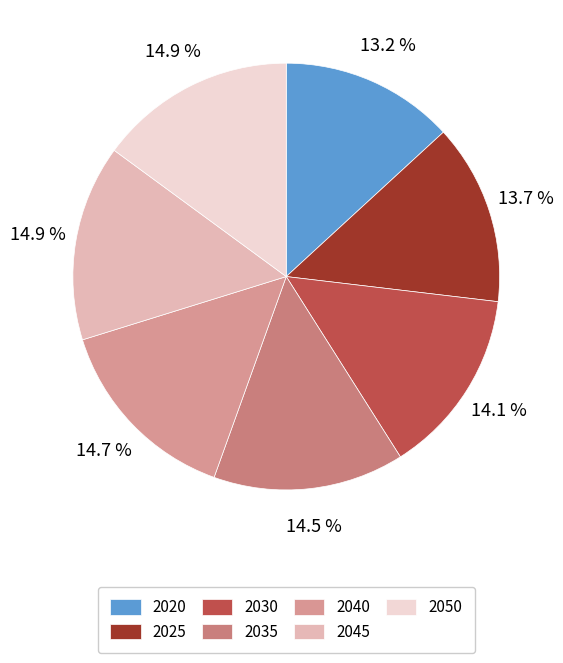

To the nearest percent, what is the difference between the 2030 and 2020 slice percentages?

1%